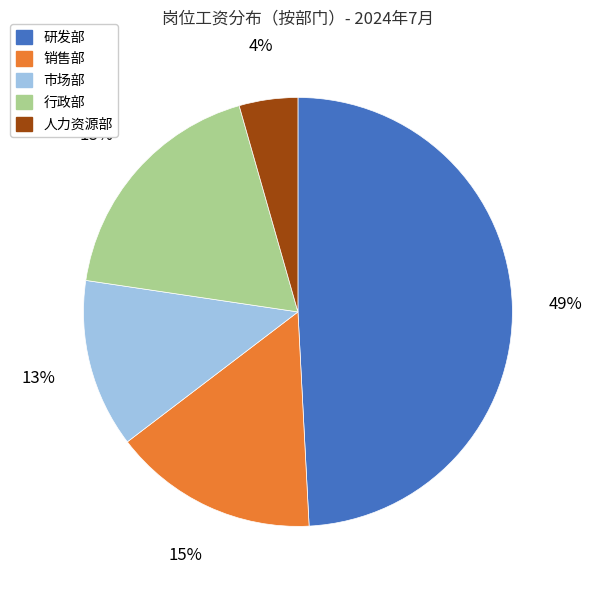

Between 销售部 and 行政部, which is larger?

行政部